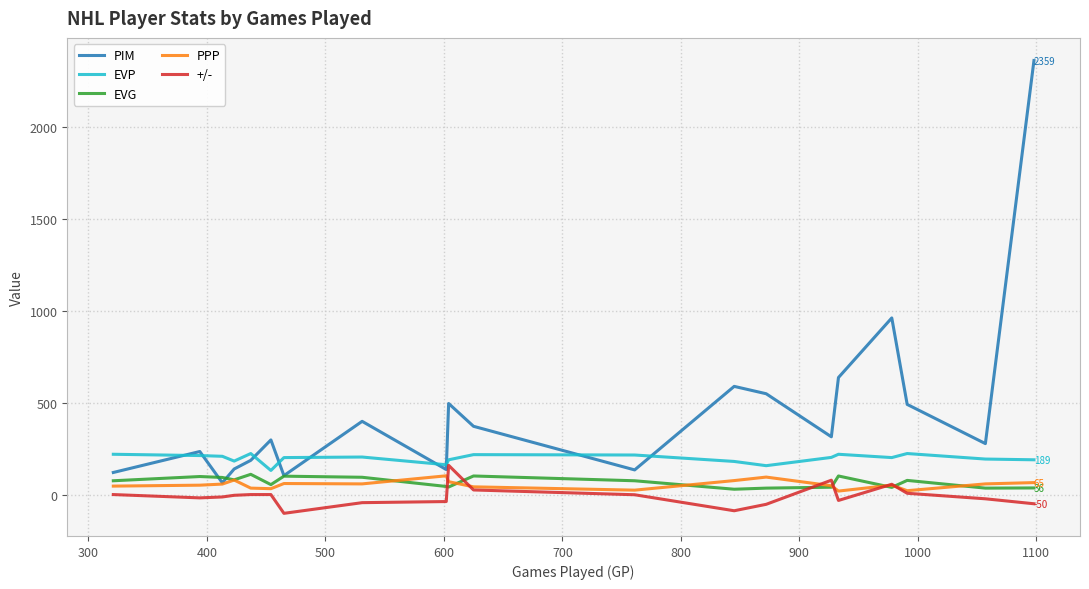

What is the highest value of the PPP series?

102